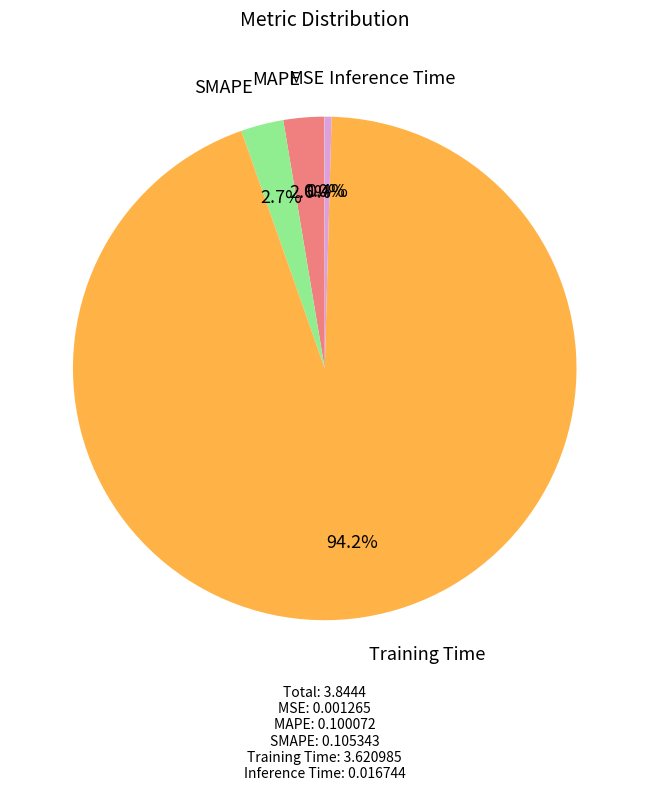

Is there any slice that represents more than half of the pie?

Yes